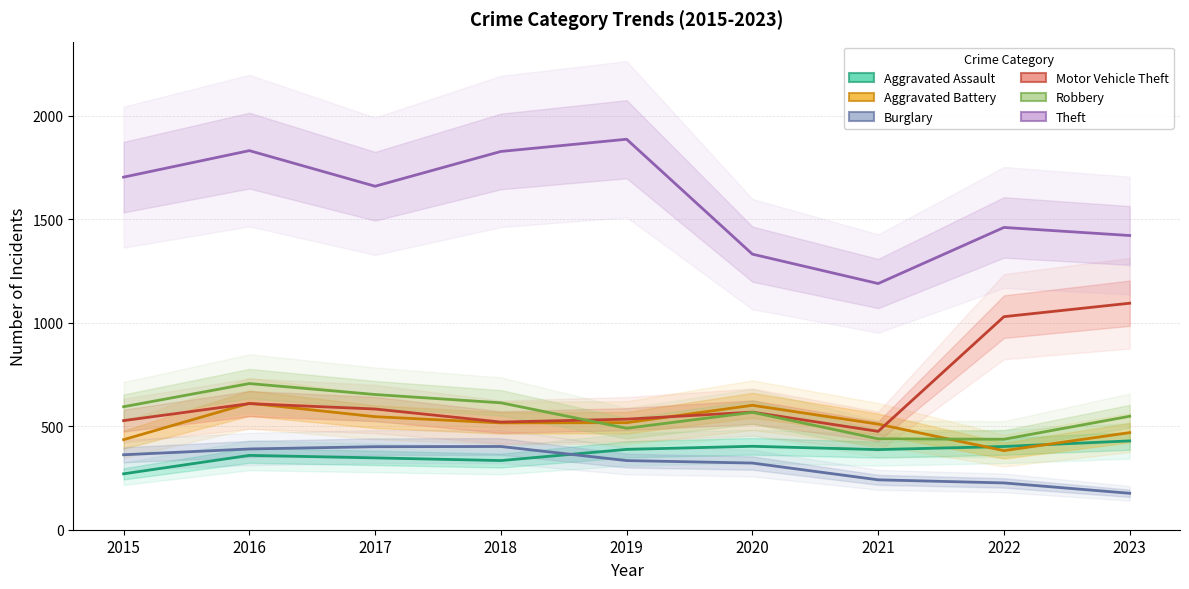

Where is Motor Vehicle Theft nearest to the value 784?

2016